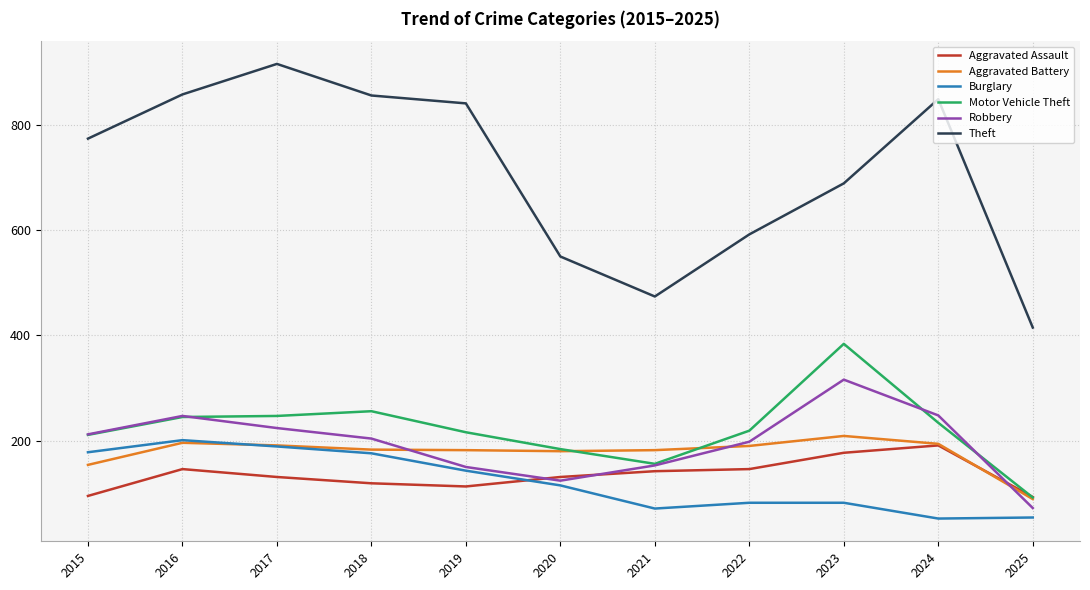

What value does the Aggravated Battery series have at 2024?

194